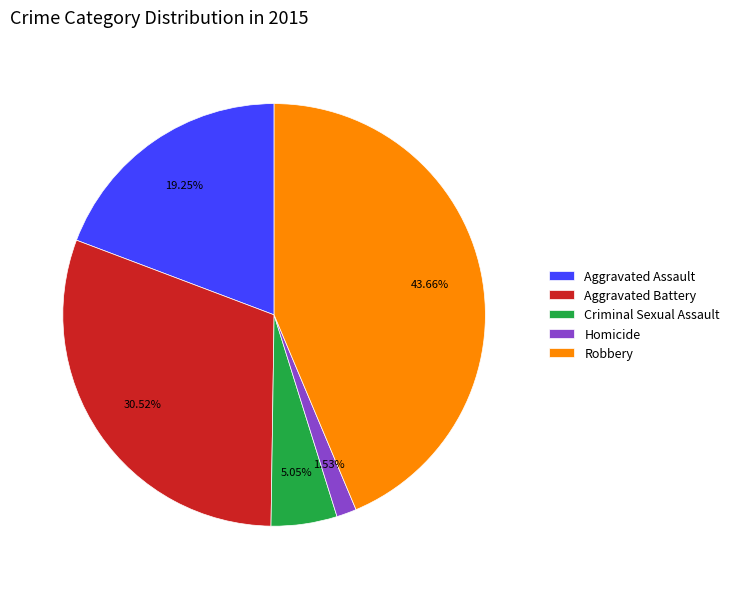

Combined, what portion of the pie is Aggravated Battery and Homicide?

32.0%